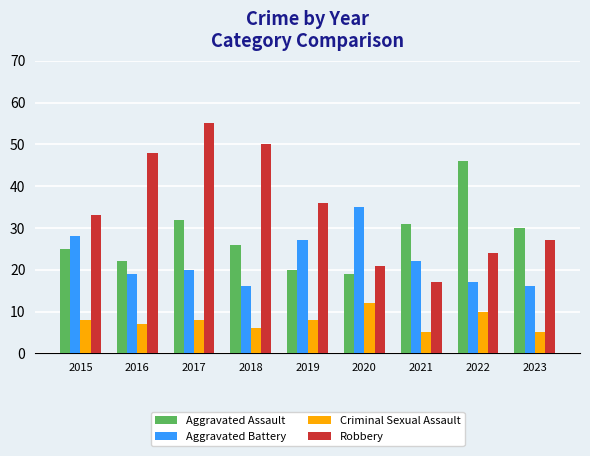

List the series in order of their overall mean, lowest first.

Criminal Sexual Assault, Aggravated Battery, Aggravated Assault, Robbery